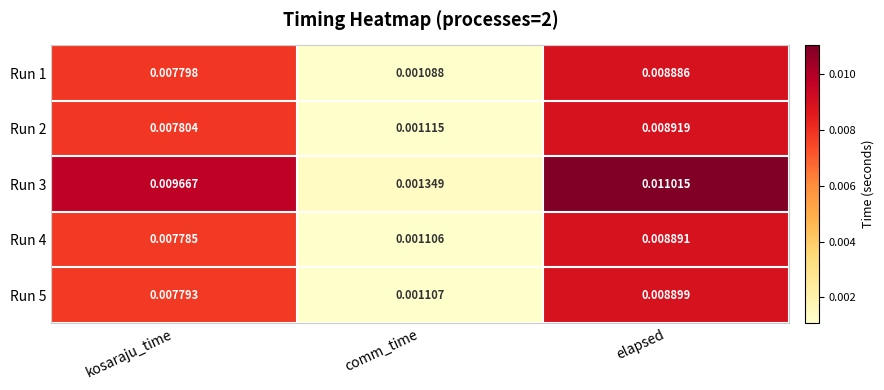

List the series in order of their peak value, lowest first.

Run 1, Run 4, Run 5, Run 2, Run 3